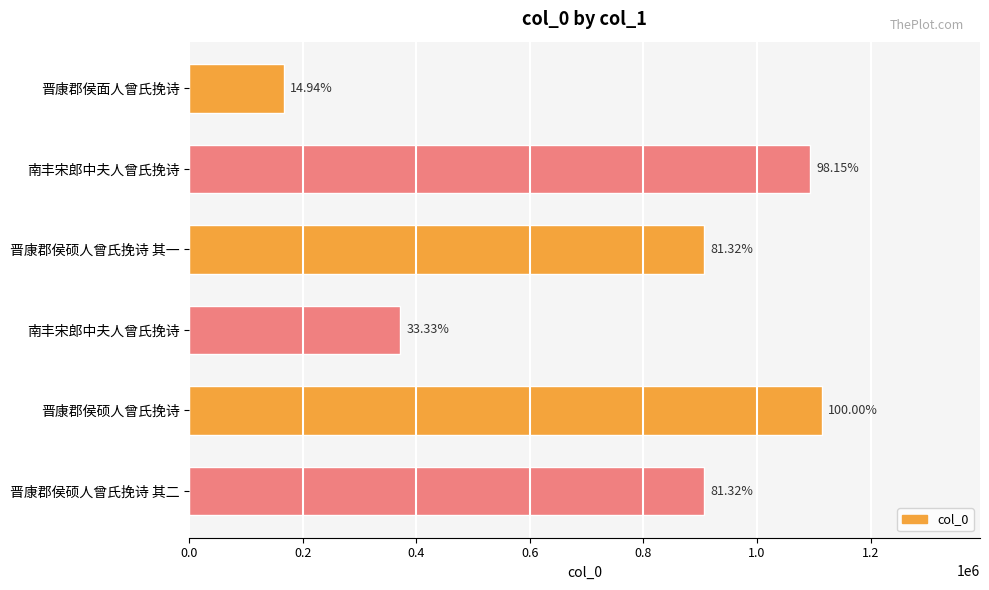

Are the bars grouped side by side (vs. stacked)?

No